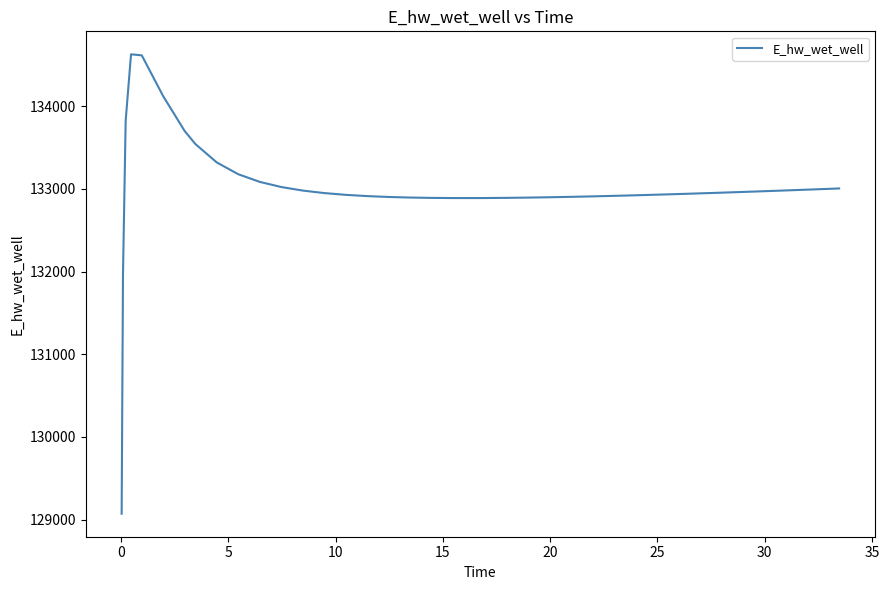

What is the difference between the maximum and minimum values?

5557.8